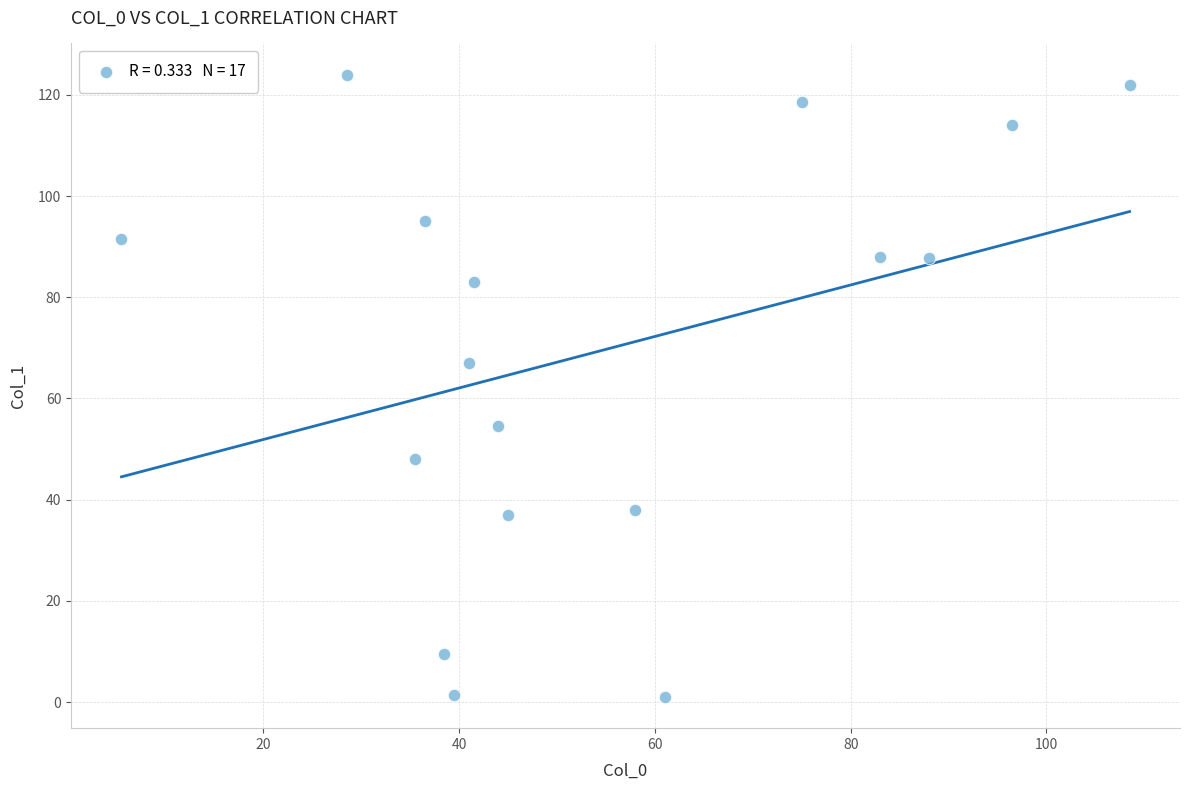

What is the range of Y values (max minus min)?

123.0